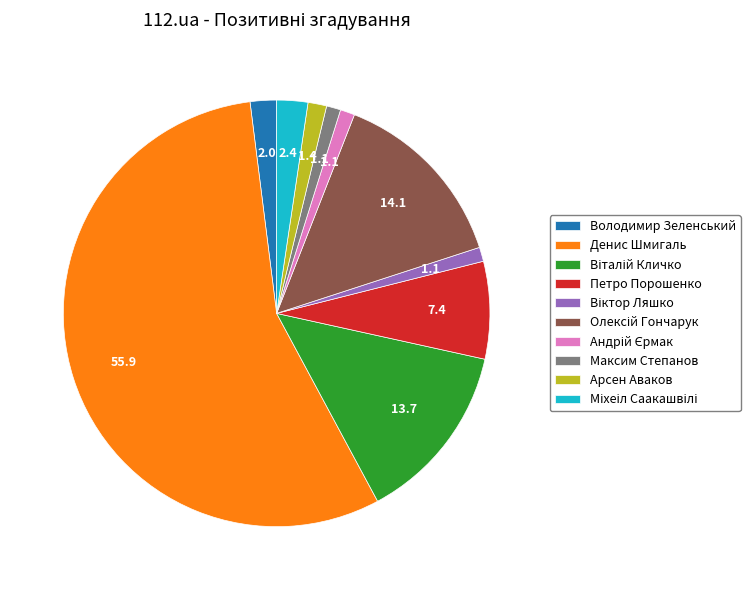

True or false: Максим Степанов accounts for 1% of the total.

True